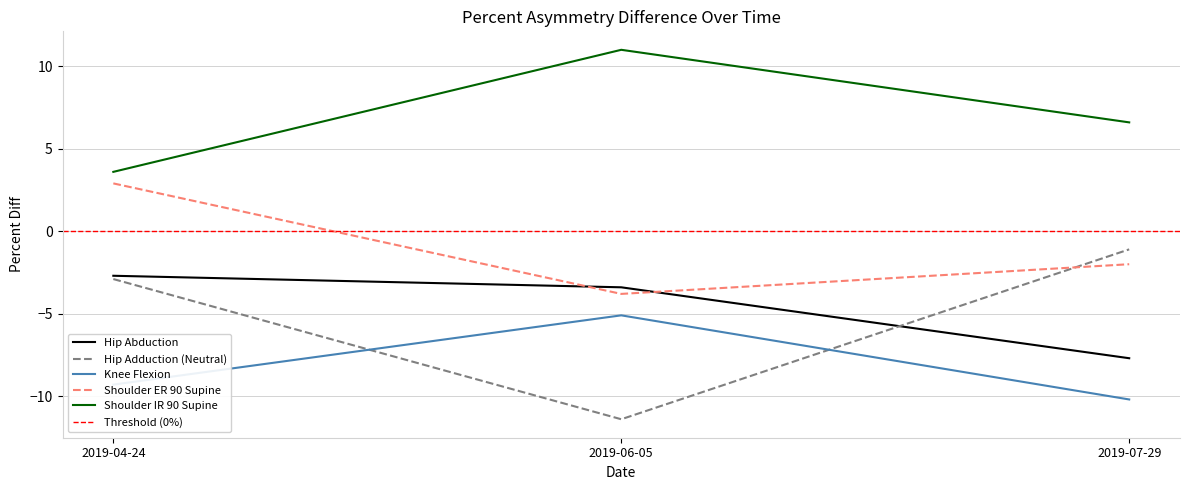

The Hip Adduction (Neutral) series shows -1.7 at 2019-07-29. True or false?

False